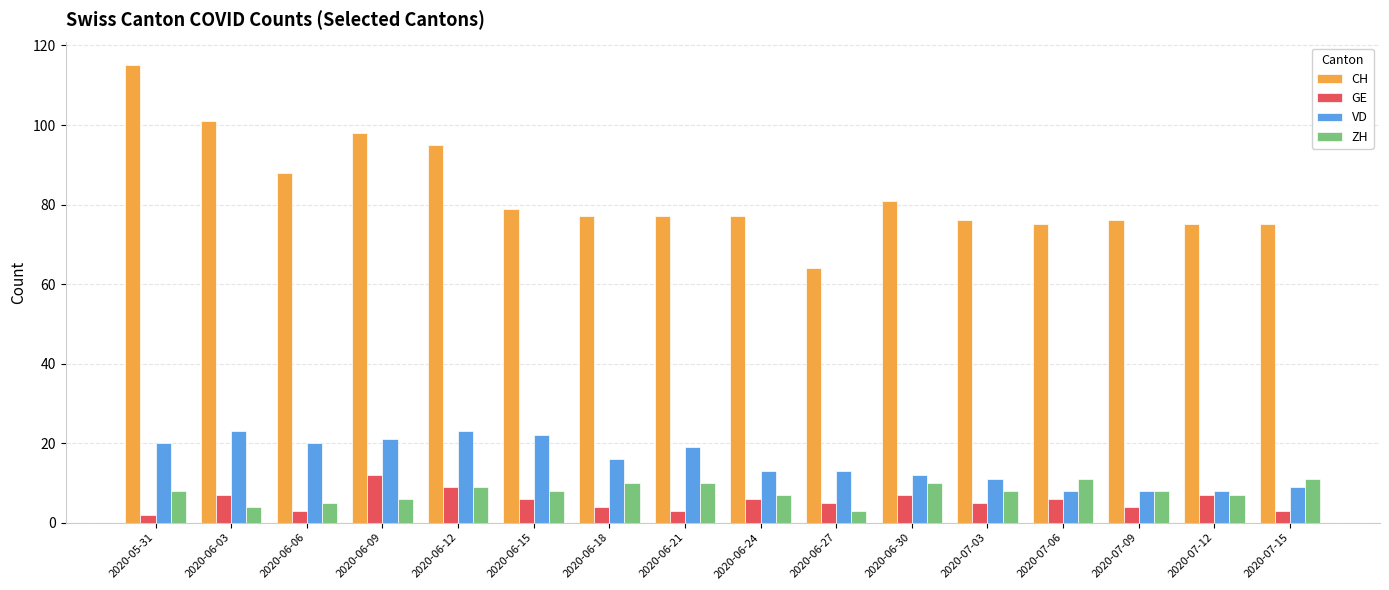

What is the difference between the maximum and minimum values in the VD series?

15